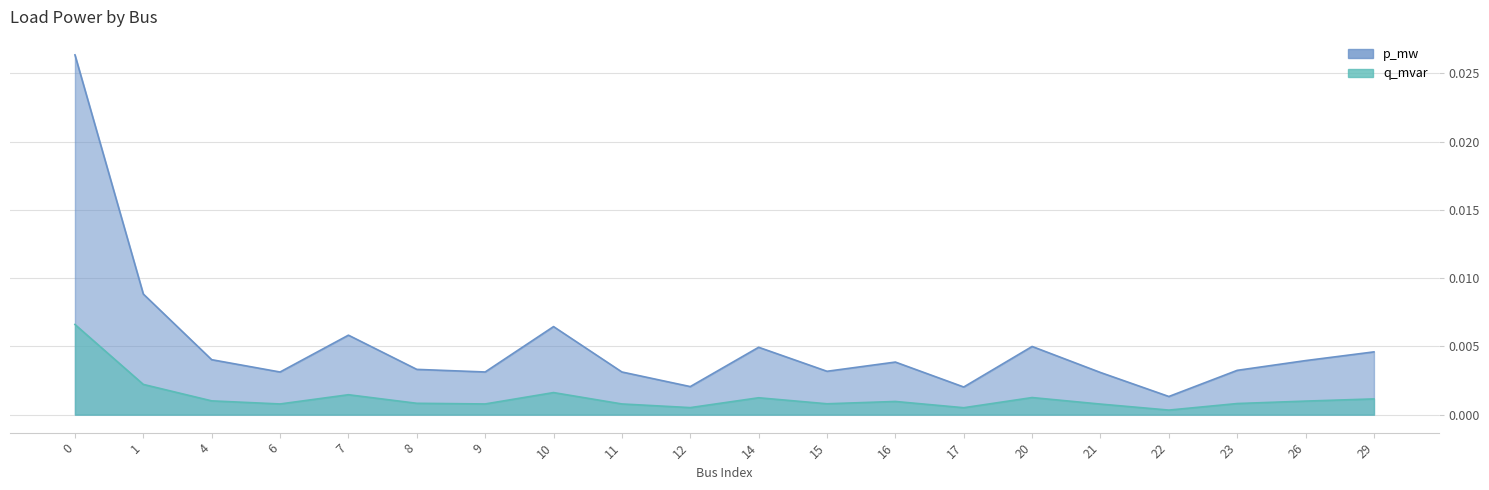

Rank the series at 15 from lowest to highest value.

q_mvar, p_mw